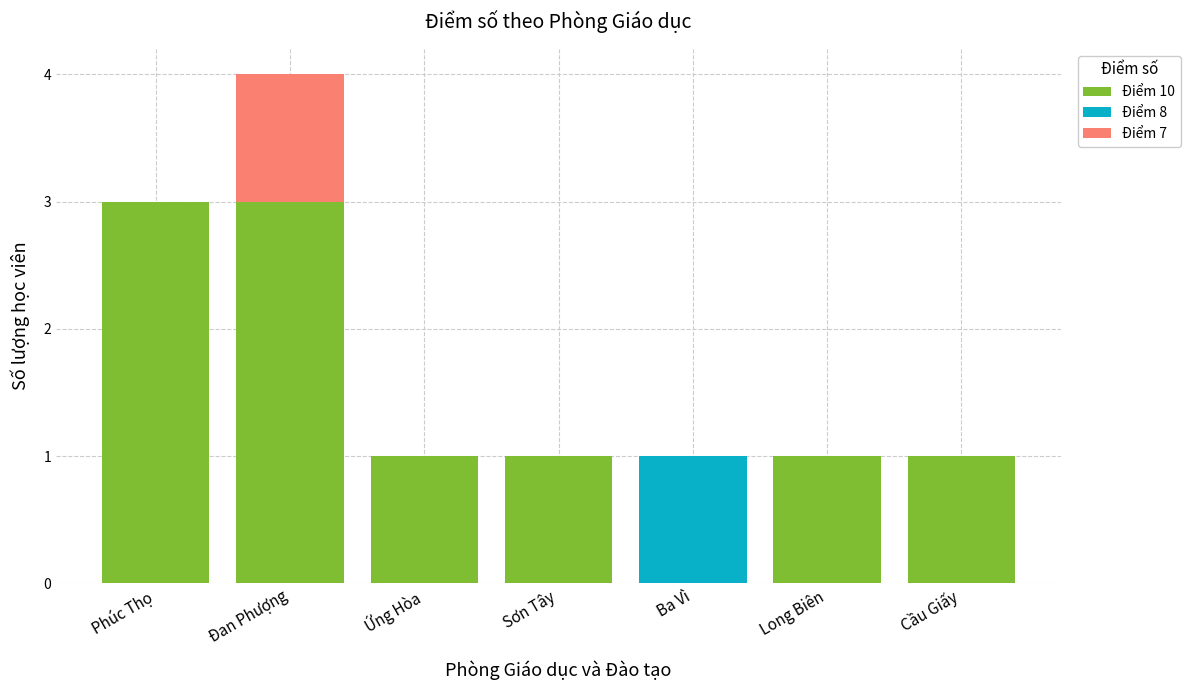

Is it true that Điểm 10 equals 2 at Đan Phượng?

False